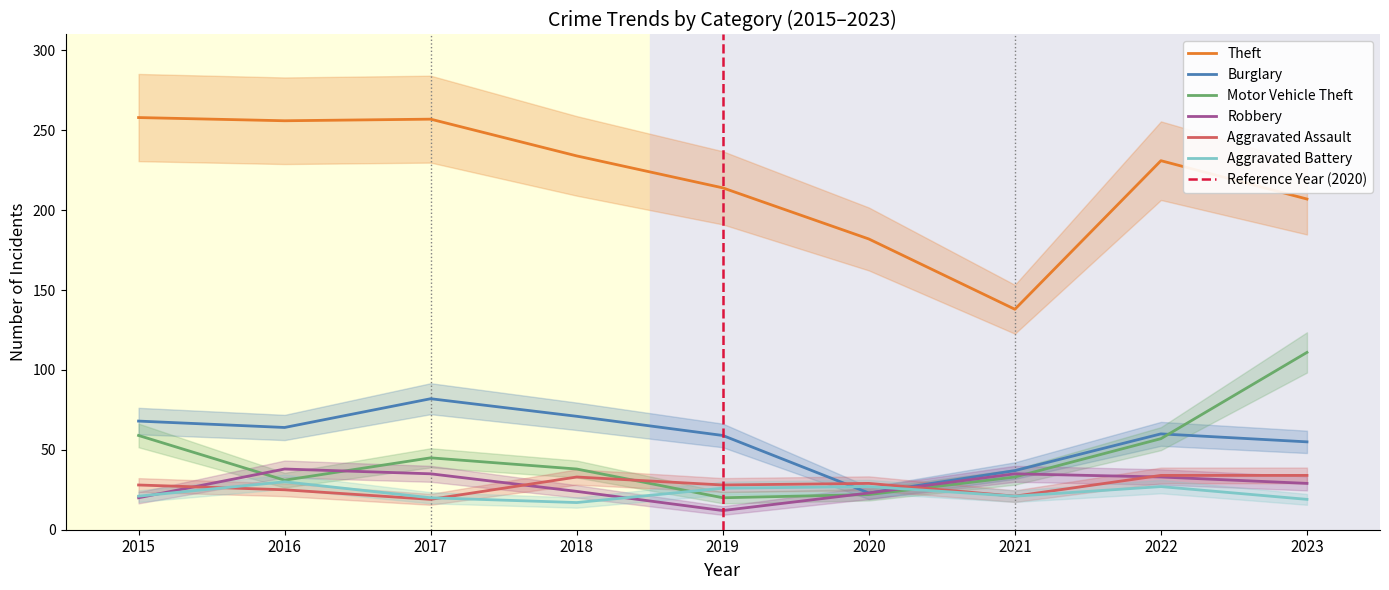

At which category is the sum across all series the highest?

2017